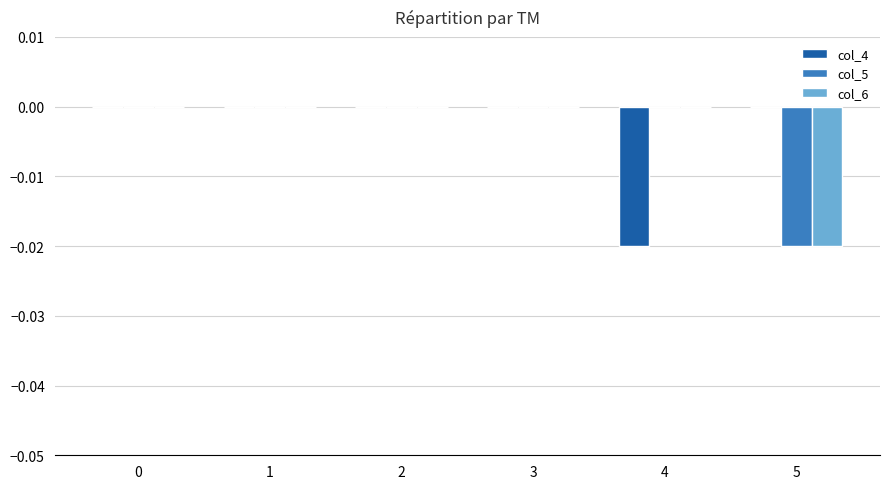

Which series changed the most between 1 and 4?

col_4